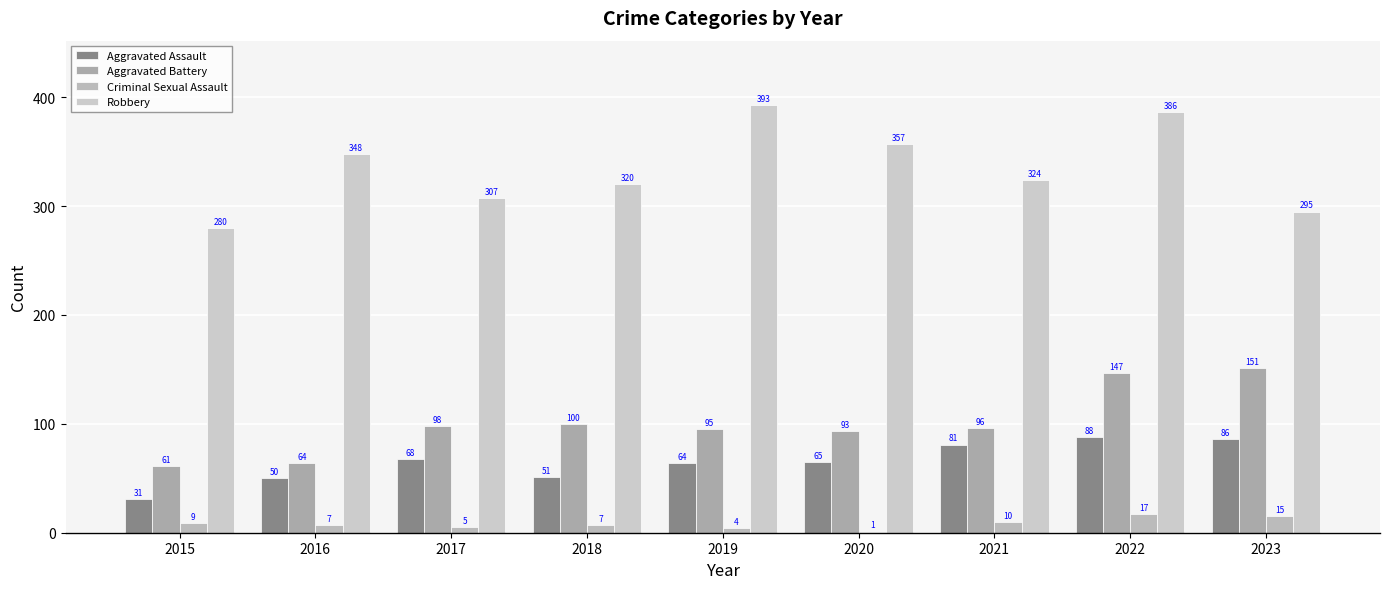

True or false: Aggravated Assault has a value of 50 at 2016.

True